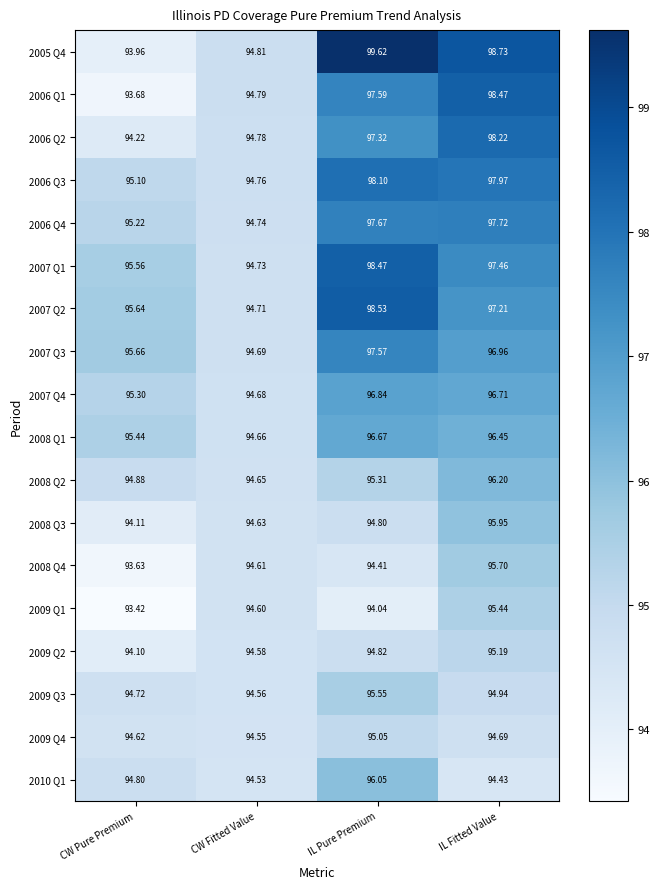

At how many categories does at least one series exceed 93?

4